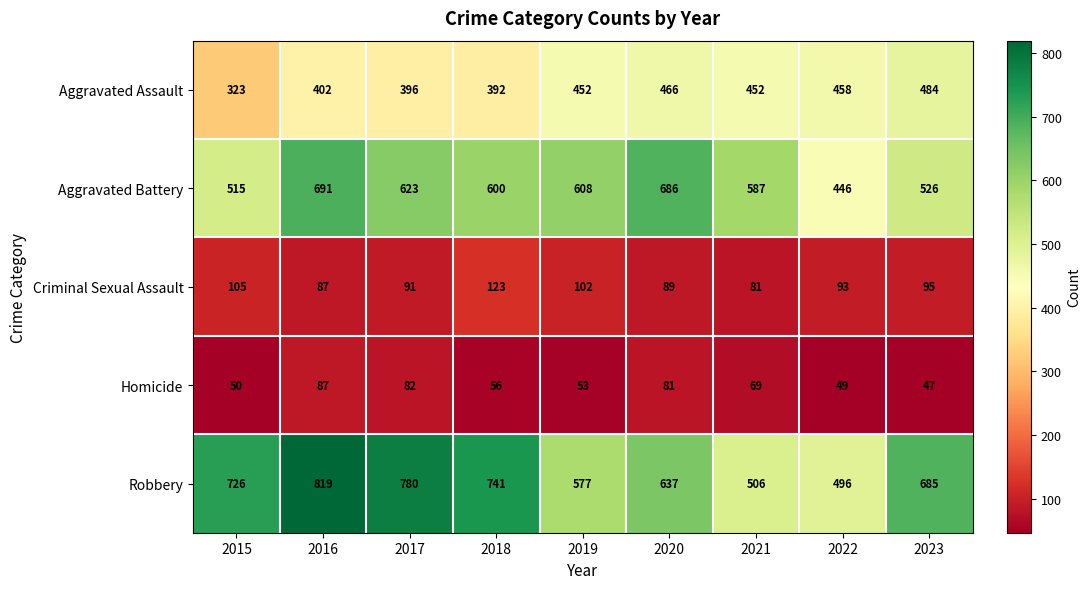

At which category is the sum across all series the highest?

2016